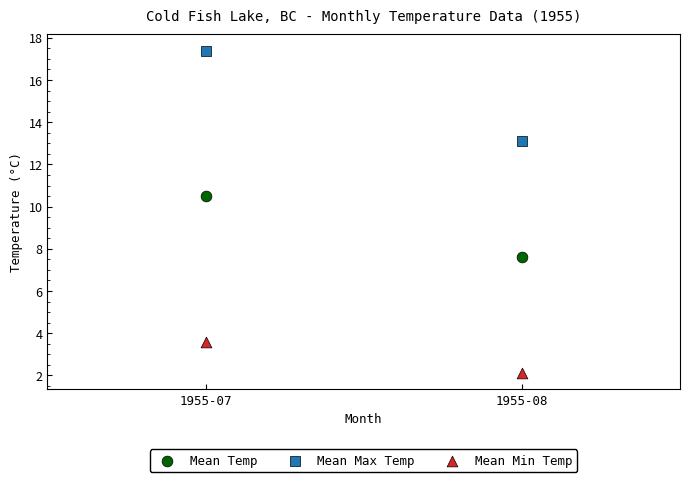

In the Mean Max Temp series, what Y value is closest to 15?

13.1